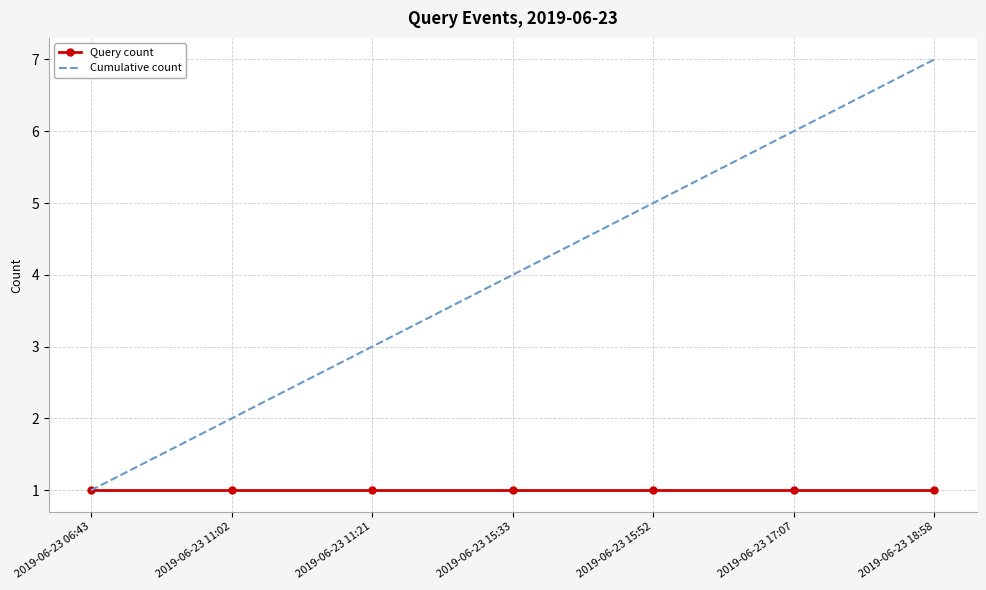

What is the difference between the highest and lowest values at 2019-06-23 18:58?

6